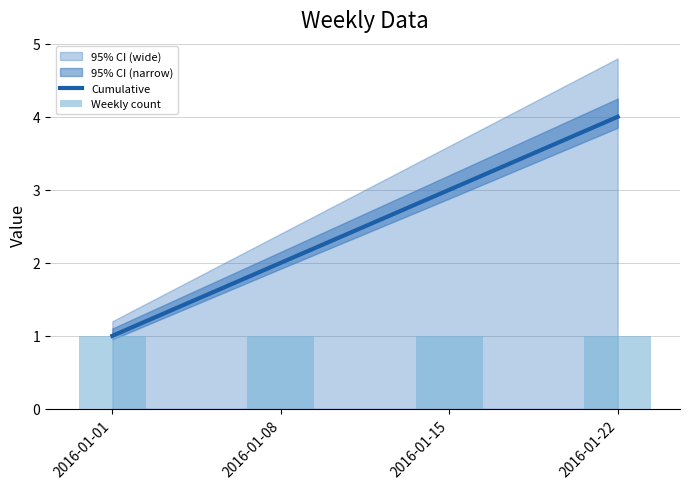

Which has a higher value, 2016-01-01 or 2016-01-22?

2016-01-22